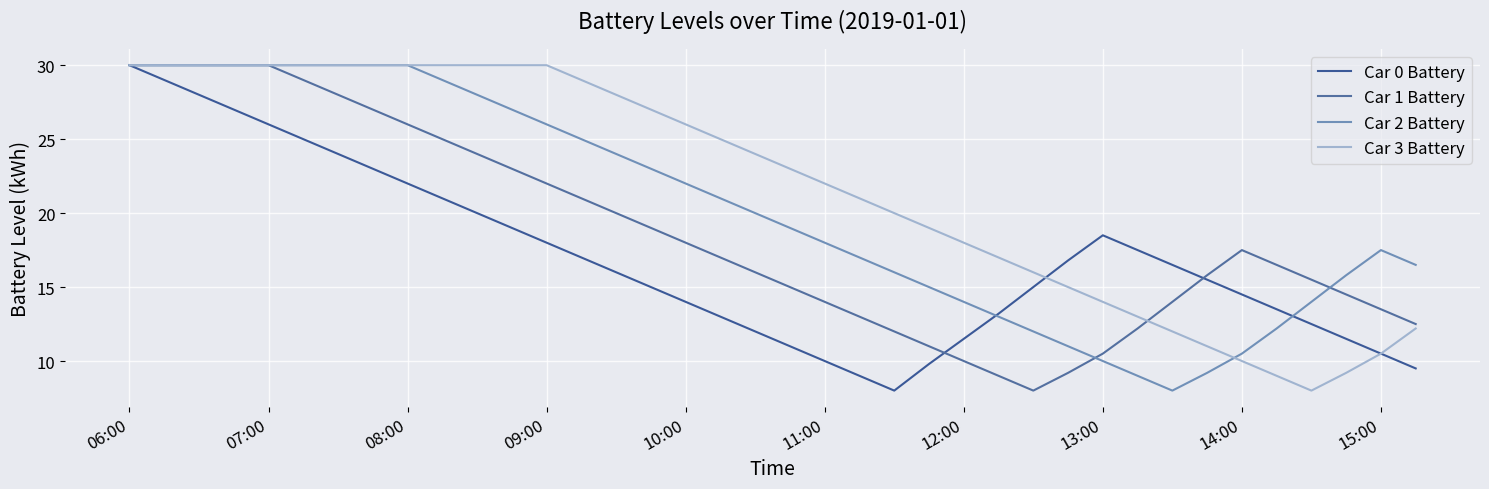

What is the difference between the maximum and second lowest values in the Car 2 Battery series?

21.0